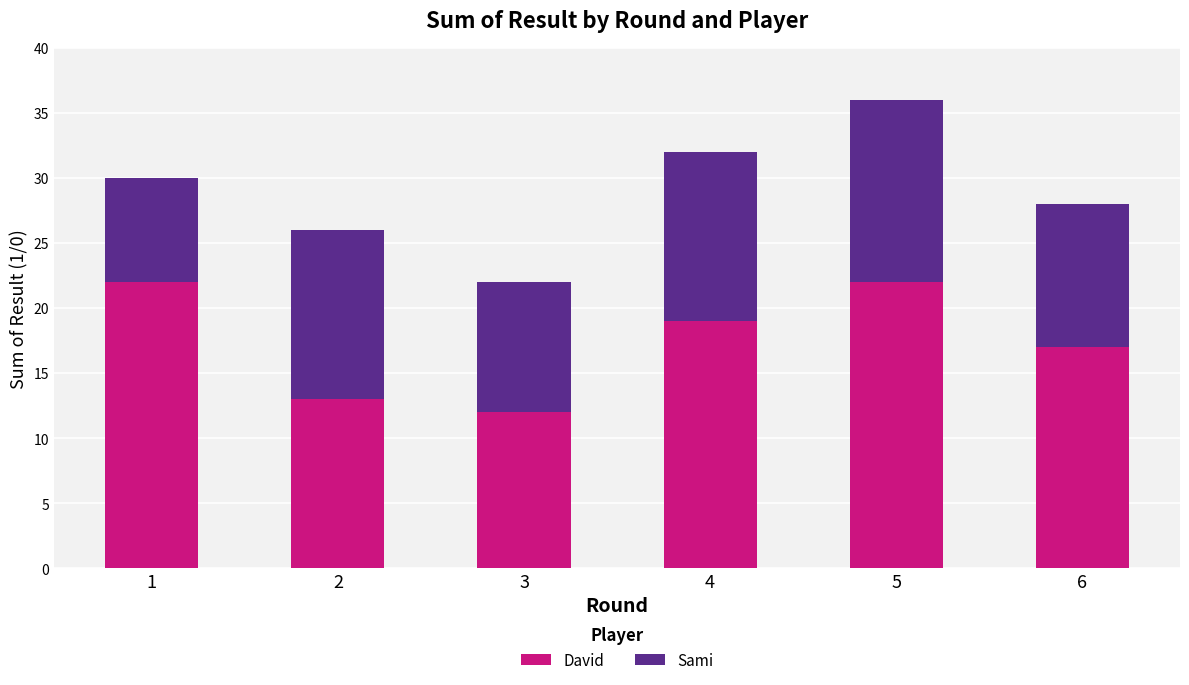

What is the sum of all David values?

105